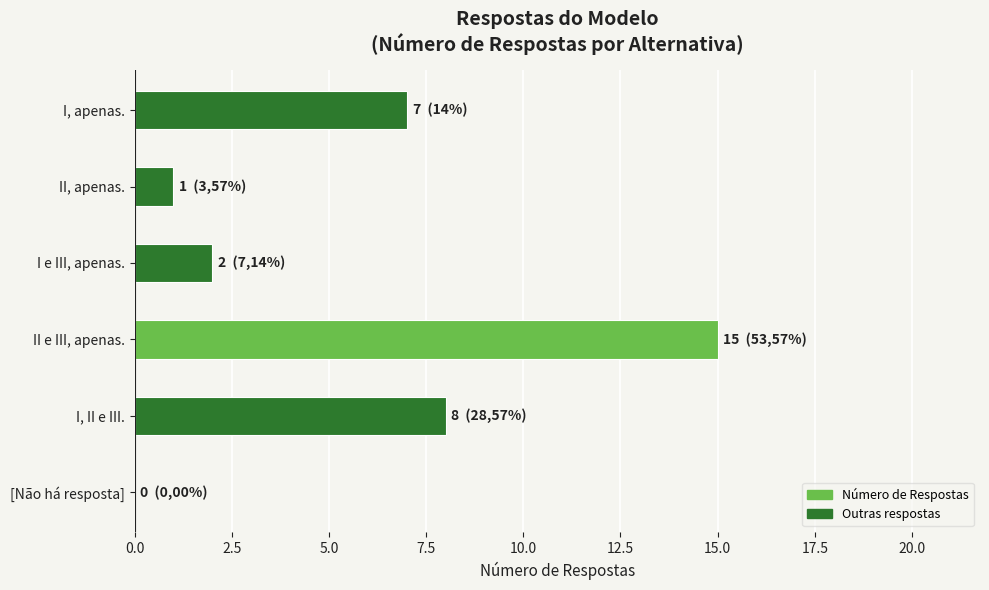

The value at I, II e III. is 13. True or false?

False